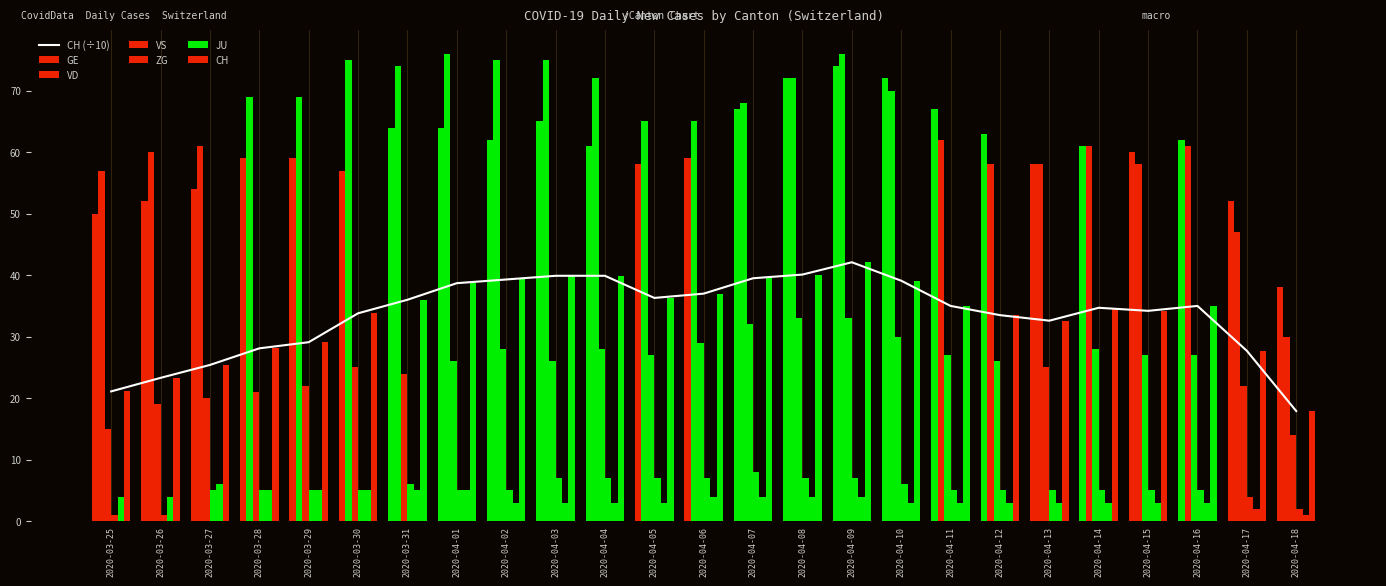

Reading right to left, list all the values displayed in this chart.

CH: 17.9	27.7	35.0	34.2	34.7	32.6	33.5	35.0	39.1	42.1	40.1	39.5	37.0	36.3	39.9	39.9	39.3	38.7	36.0	33.8	29.1	28.1	25.4	23.3	21.1
GE: 38.0	52.0	62.0	60.0	61.0	58.0	63.0	67.0	72.0	74.0	72.0	67.0	59.0	58.0	61.0	65.0	62.0	64.0	64.0	57.0	59.0	59.0	54.0	52.0	50.0
VD: 30.0	47.0	61.0	58.0	61.0	58.0	58.0	62.0	70.0	76.0	72.0	68.0	65.0	65.0	72.0	75.0	75.0	76.0	74.0	75.0	69.0	69.0	61.0	60.0	57.0
VS: 14.0	22.0	27.0	27.0	28.0	25.0	26.0	27.0	30.0	33.0	33.0	32.0	29.0	27.0	28.0	26.0	28.0	26.0	24.0	25.0	22.0	21.0	20.0	19.0	15.0
ZG: 2.0	4.0	5.0	5.0	5.0	5.0	5.0	5.0	6.0	7.0	7.0	8.0	7.0	7.0	7.0	7.0	5.0	5.0	6.0	5.0	5.0	5.0	5.0	1.0	1.0
JU: 1.0	2.0	3.0	3.0	3.0	3.0	3.0	3.0	3.0	4.0	4.0	4.0	4.0	3.0	3.0	3.0	3.0	5.0	5.0	5.0	5.0	5.0	6.0	4.0	4.0